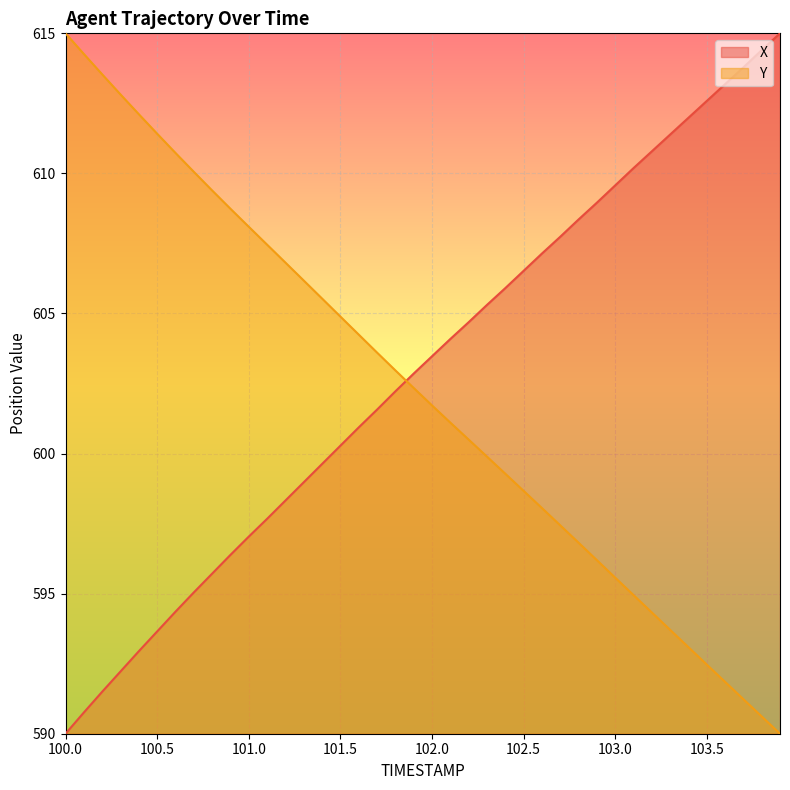

At how many categories does at least one series exceed 595?

40